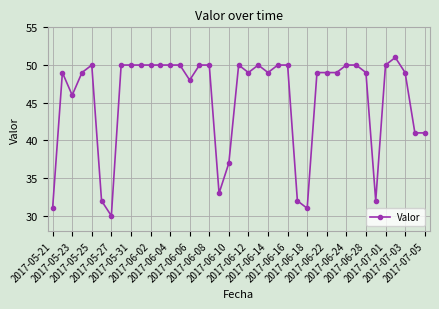

What is the value of the 23rd point from the left?

49